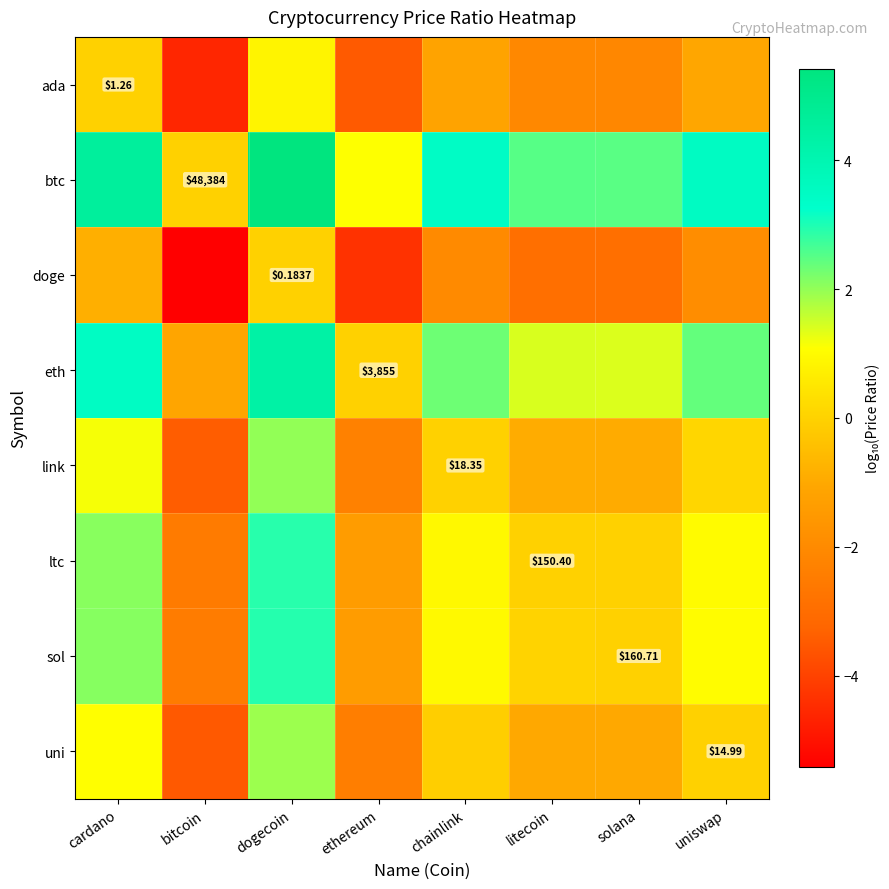

How many data points does each series have?

8